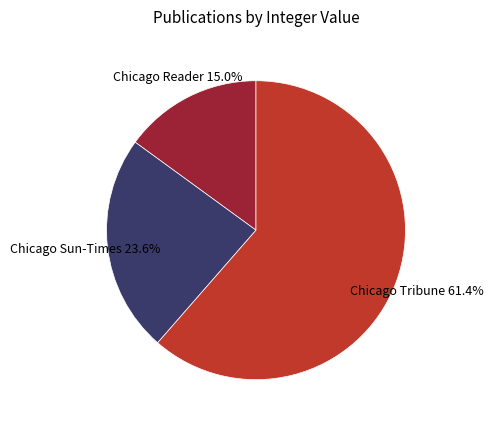

Is there any slice that represents more than half of the pie?

Yes